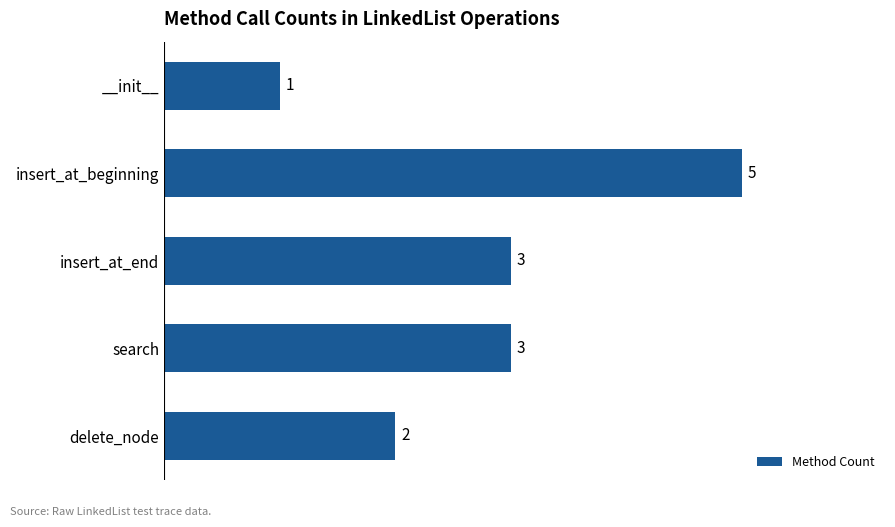

How many values are between 2 and 3?

3